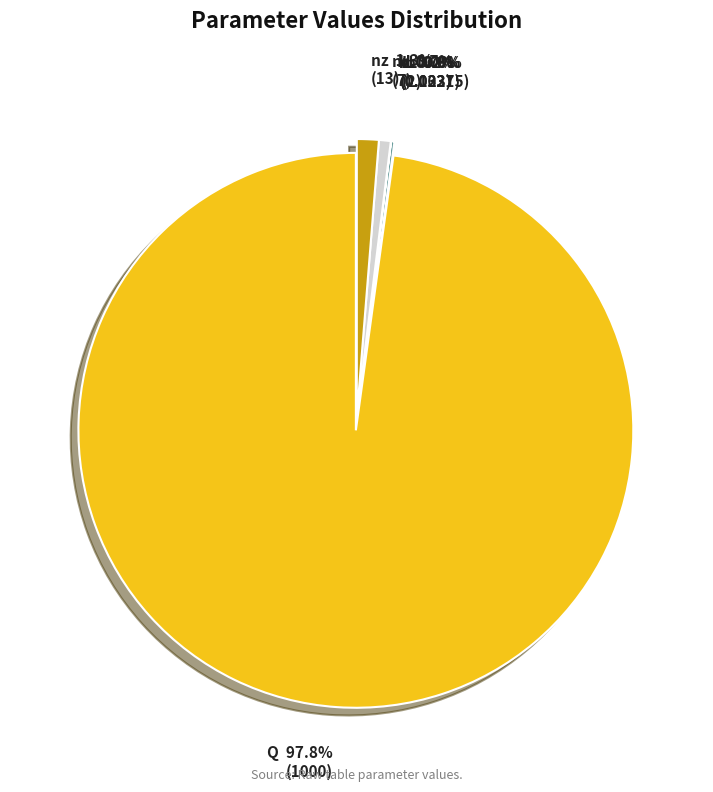

Count the number of slices in the pie.

7